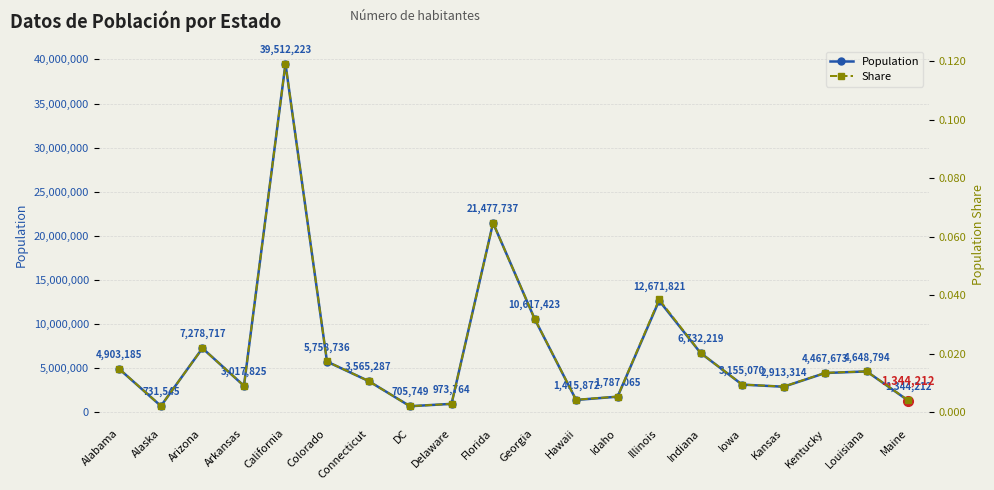

Where does the Population series first go above 4467673?

Alabama